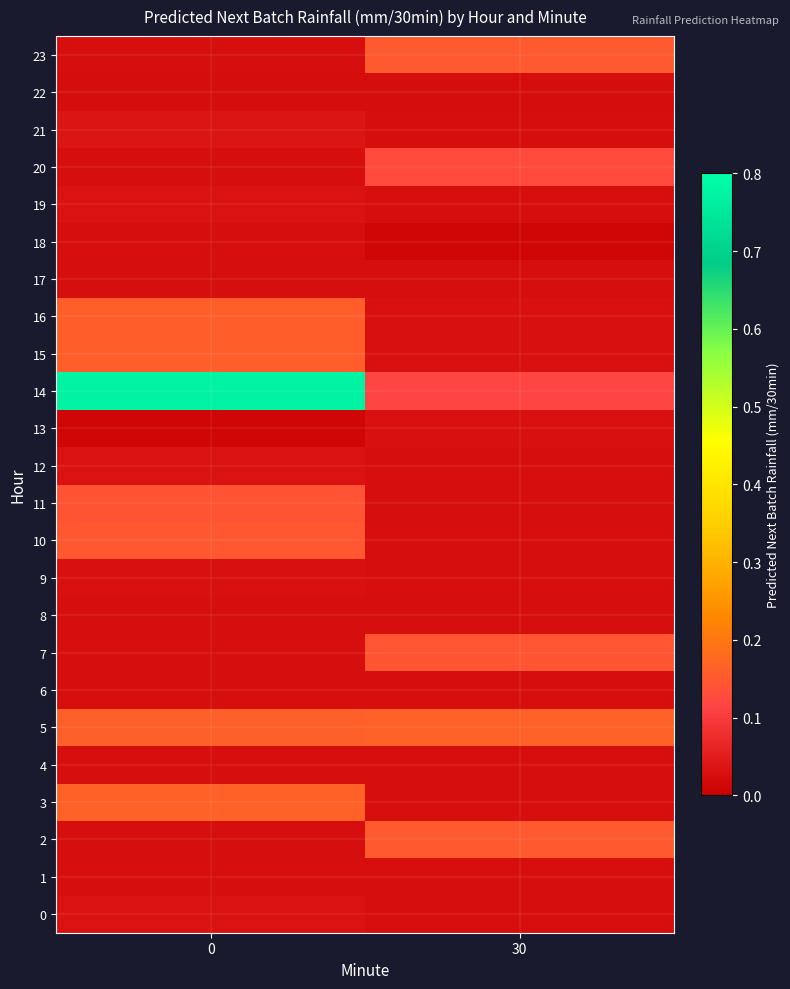

Reading left to right, transcribe all the data shown in this chart.

0: 0=0.0	30=0.0
1: 0=0.0	30=0.0
2: 0=0.0	30=0.2
3: 0=0.2	30=0.0
4: 0=0.0	30=0.0
5: 0=0.2	30=0.2
6: 0=0.0	30=0.0
7: 0=0.0	30=0.1
8: 0=0.0	30=0.0
9: 0=0.0	30=0.0
10: 0=0.1	30=0.0
11: 0=0.1	30=0.0
12: 0=0.0	30=0.0
13: 0=0.0	30=0.0
14: 0=0.8	30=0.1
15: 0=0.2	30=0.0
16: 0=0.2	30=0.0
17: 0=0.0	30=0.0
18: 0=0.0	30=0.0
19: 0=0.0	30=0.0
20: 0=0.0	30=0.1
21: 0=0.0	30=0.0
22: 0=0.0	30=0.0
23: 0=0.0	30=0.2